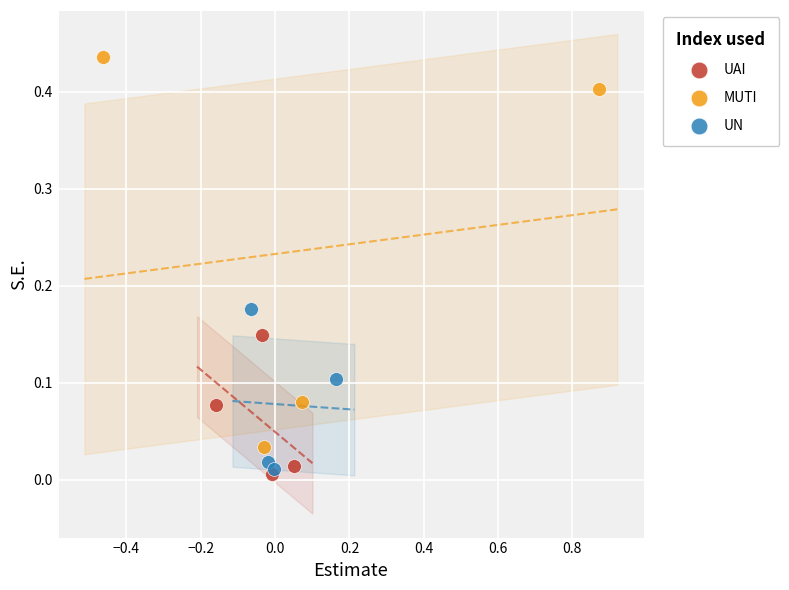

Which series reaches the maximum Y coordinate?

MUTI